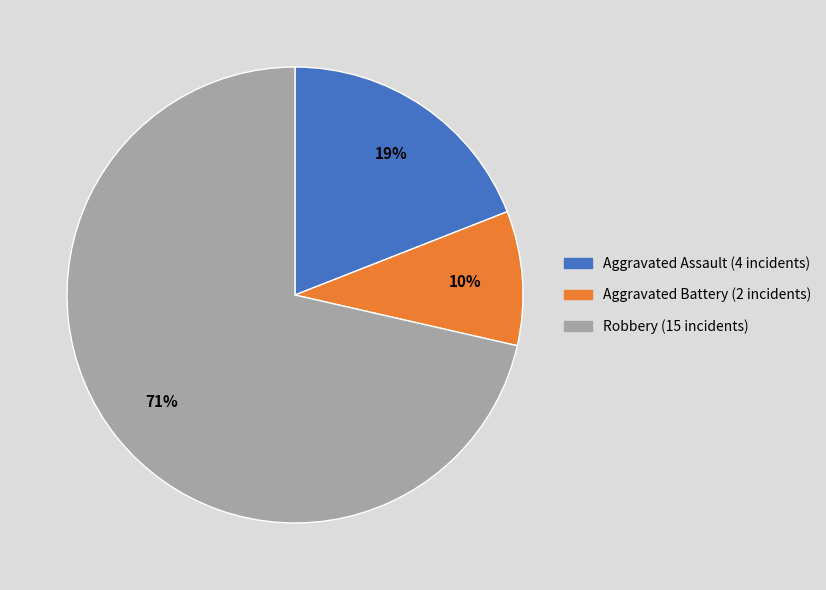

Is there any slice that represents more than half of the pie?

Yes